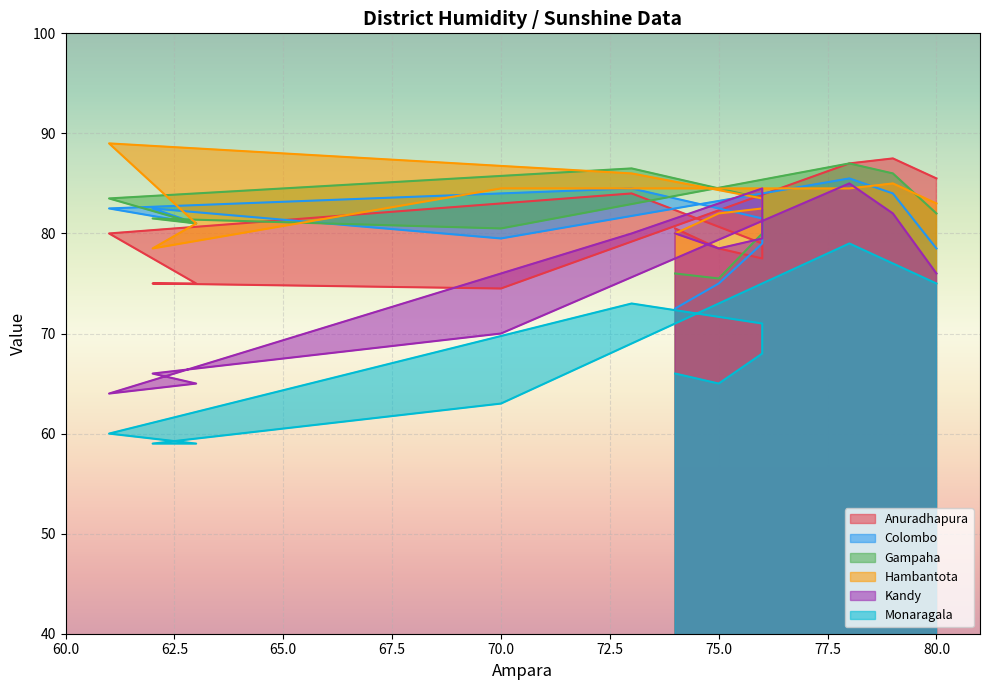

What is the smallest value displayed?

59.0